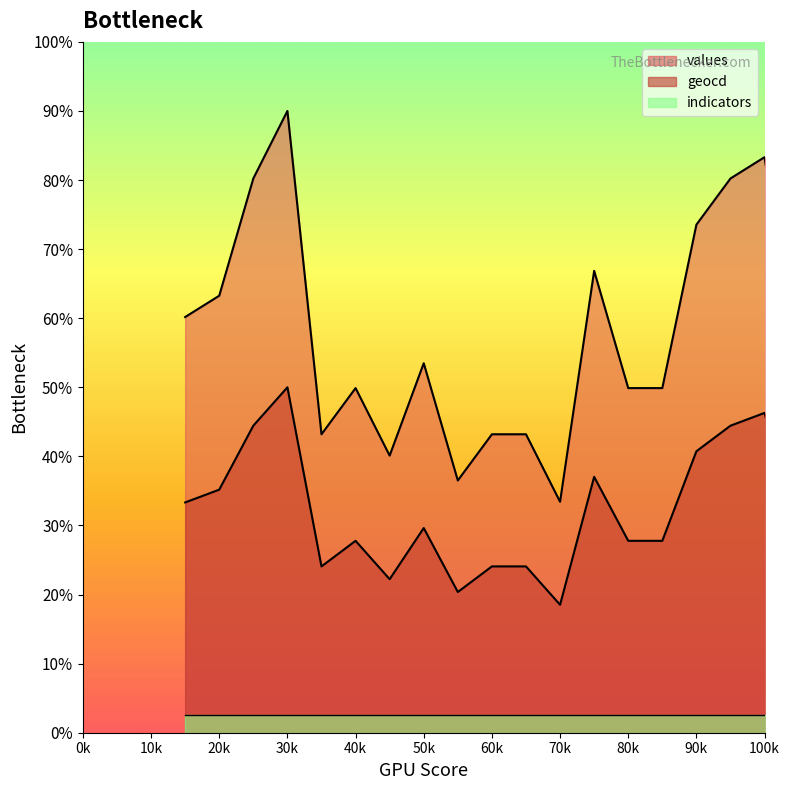

The geocd series shows 30.2 at 21. True or false?

False